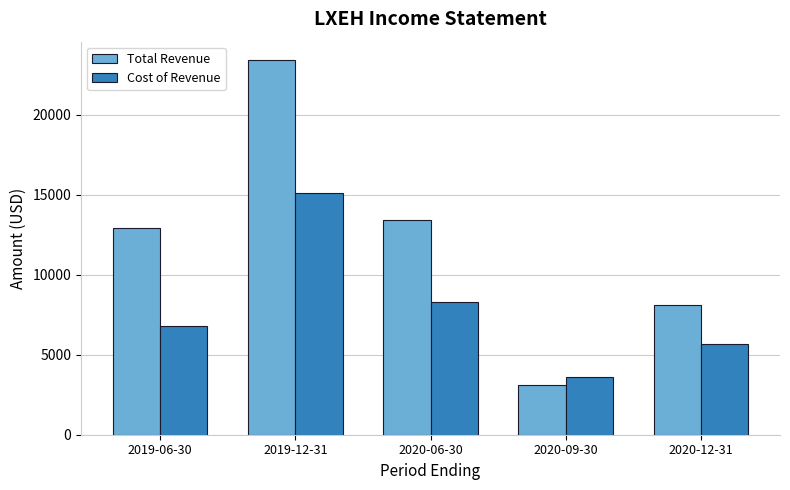

How many bars are there in each group?

2